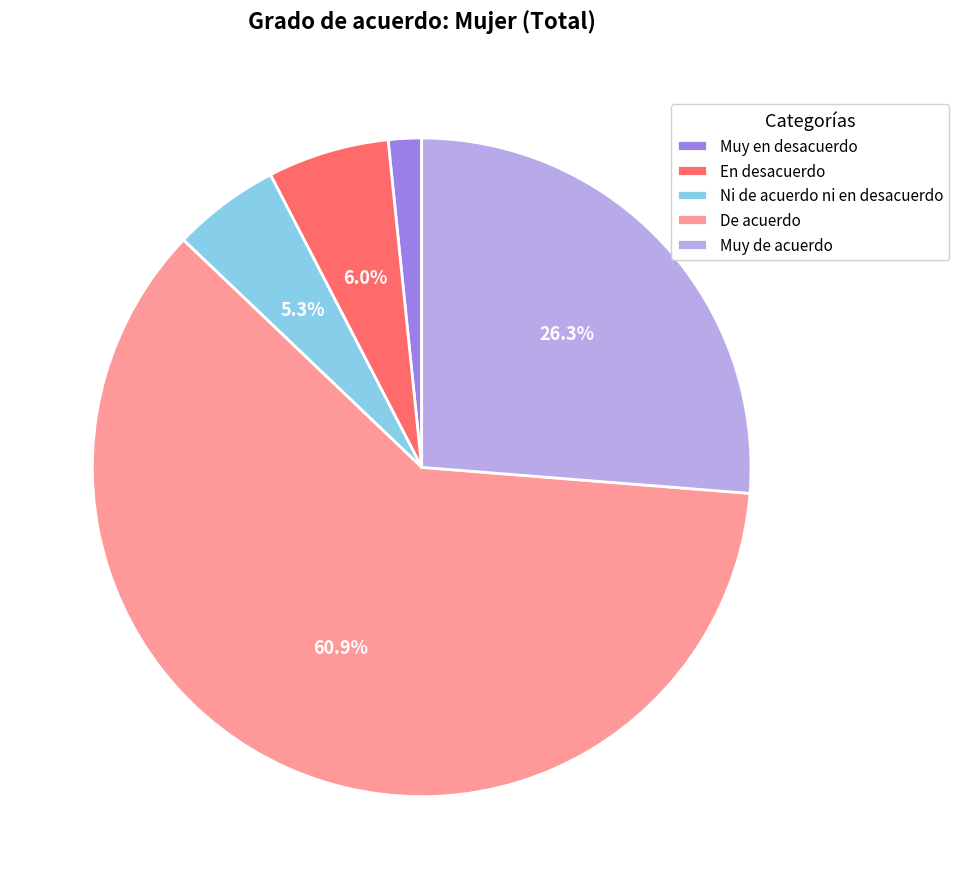

What percentage is NOT represented by En desacuerdo?

94.0%